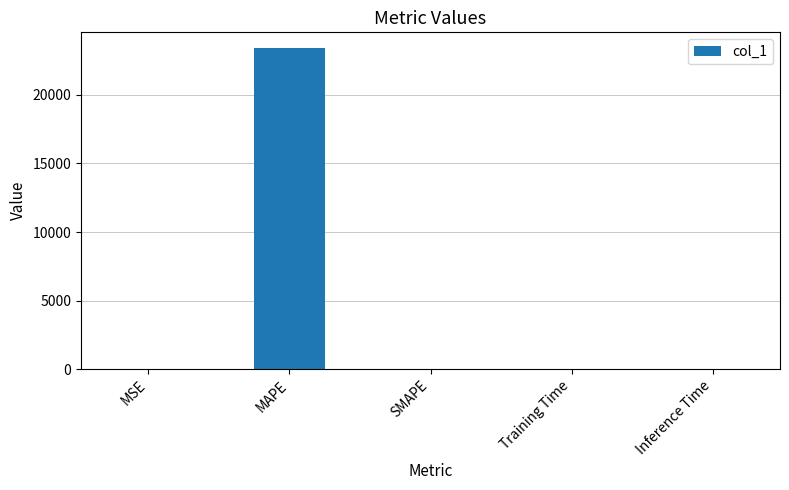

What is the greatest value displayed?

23389.9